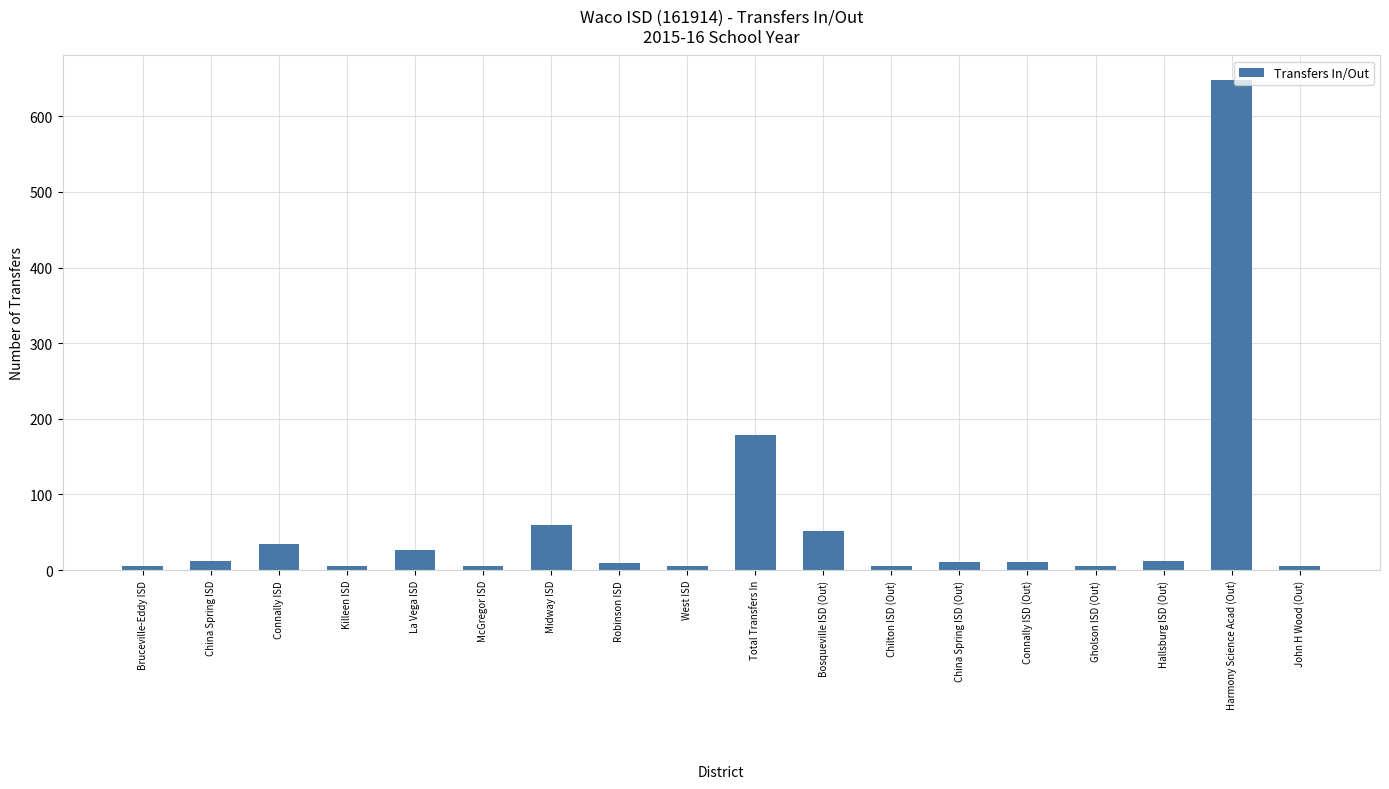

What is the change in value from Midway ISD to Robinson ISD?

-51